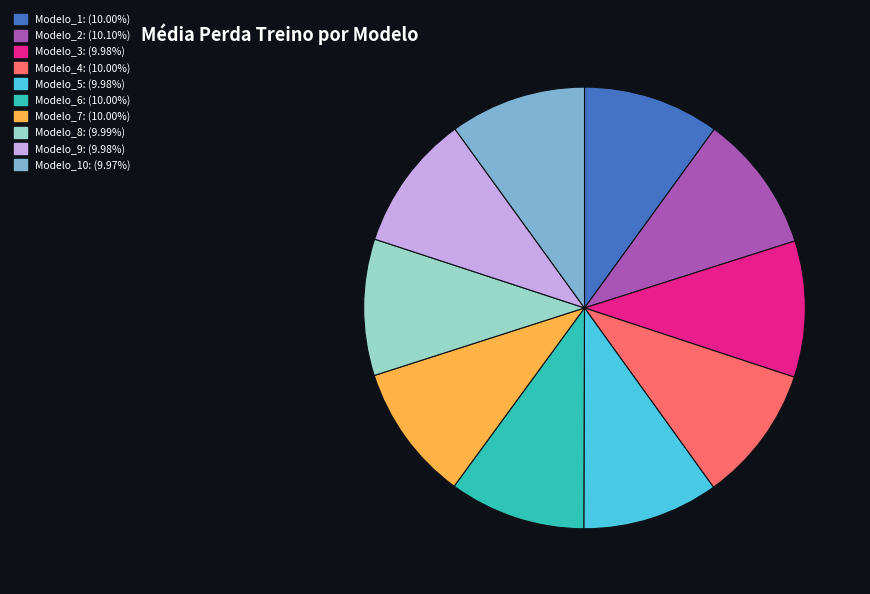

Is the sum of Modelo_7: (10.00%) and Modelo_8: (9.99%) greater than half?

No